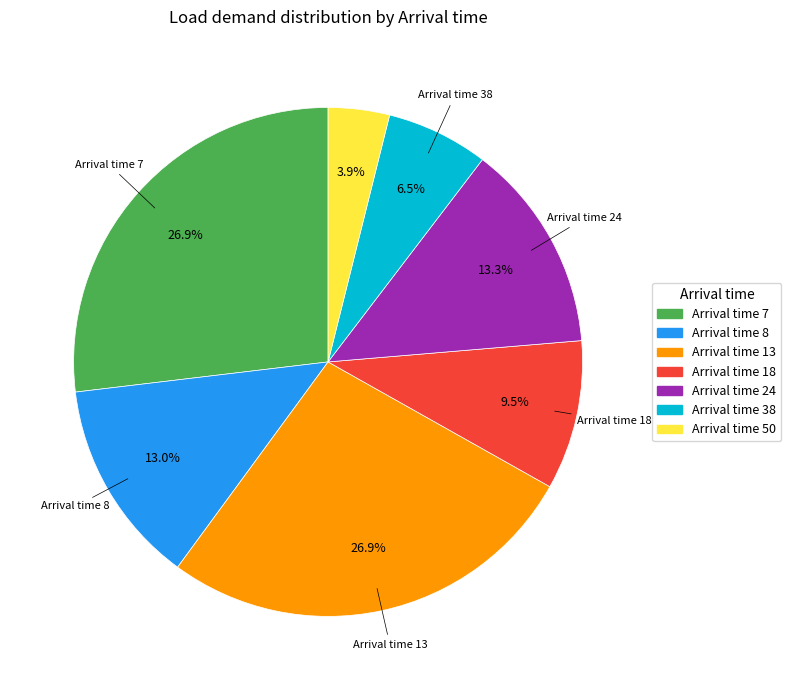

Does any single category account for the majority?

No